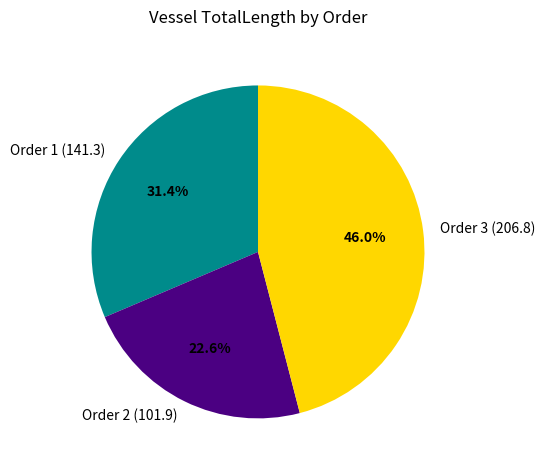

Is the sum of Order 1 (141.3) and Order 2 (101.9) greater than half?

Yes